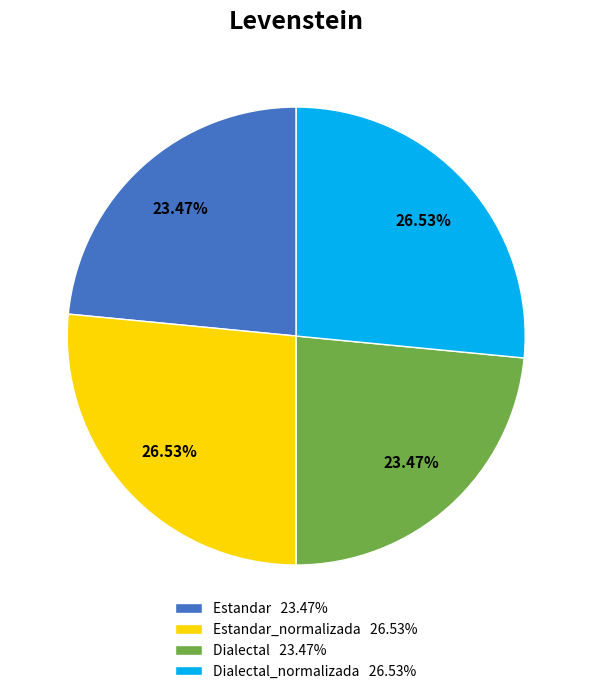

Is there any slice that represents more than half of the pie?

No